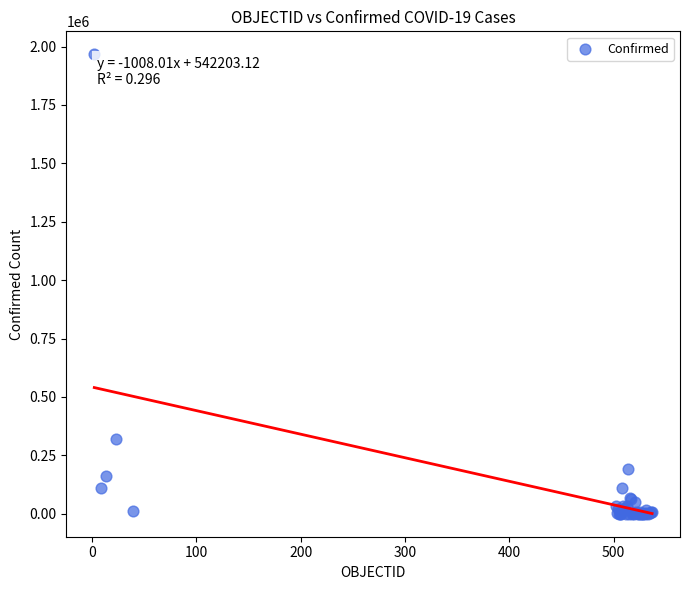

What Y value in the scatter plot is closest to 983393?

321205